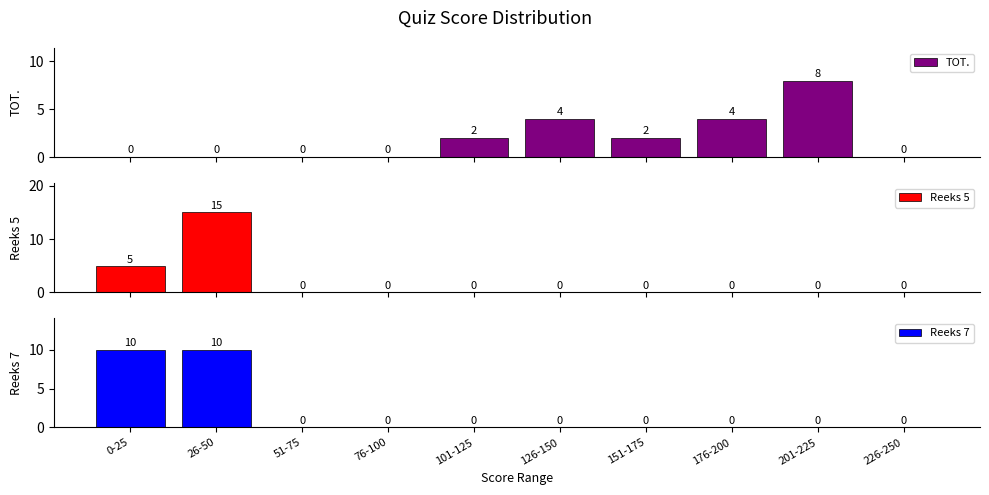

List the labels in order of Reeks 7 value, smallest first.

51-75, 76-100, 101-125, 126-150, 151-175, 176-200, 201-225, 226-250, 0-25, 26-50